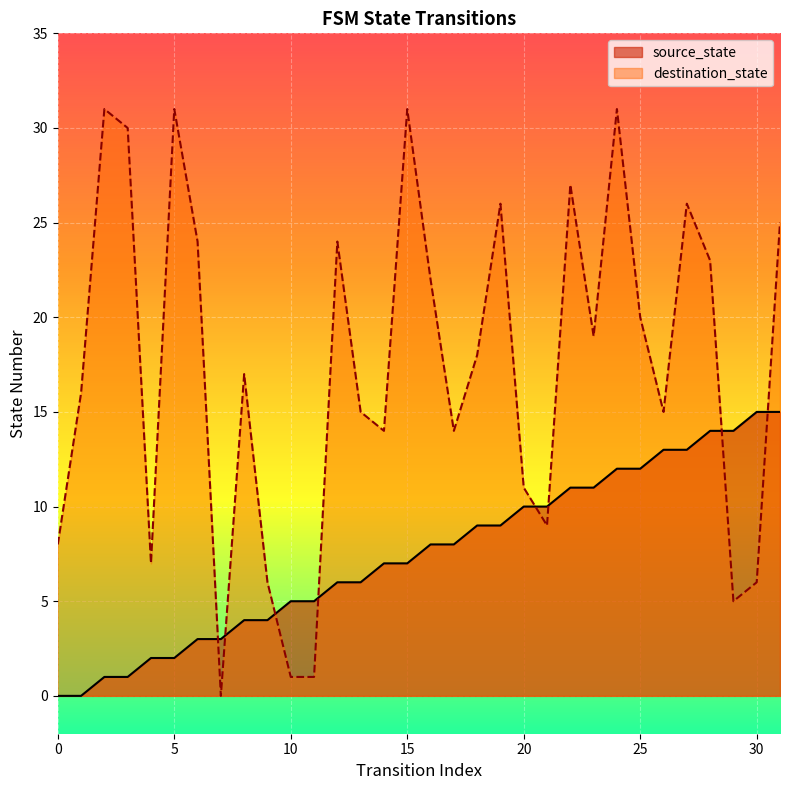

How many positive values does the destination_state series have?

31